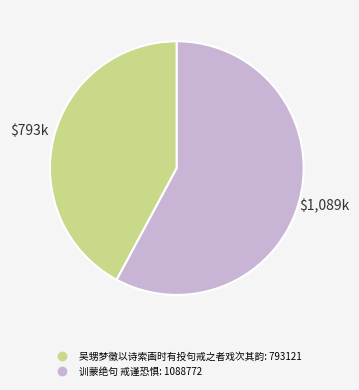

How many segments does this pie chart have?

2